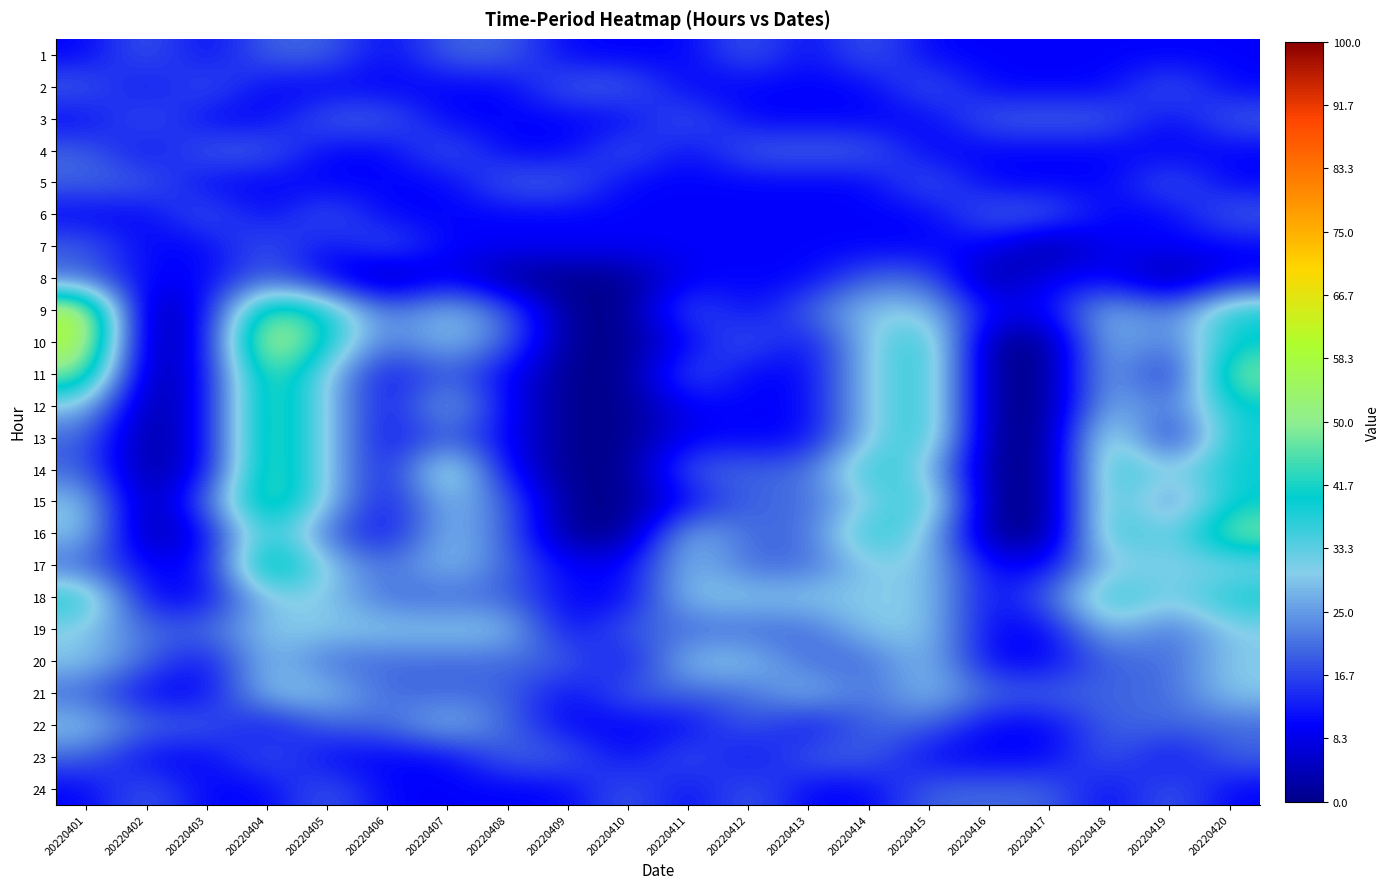

At which category is the sum across all series the highest?

20220404